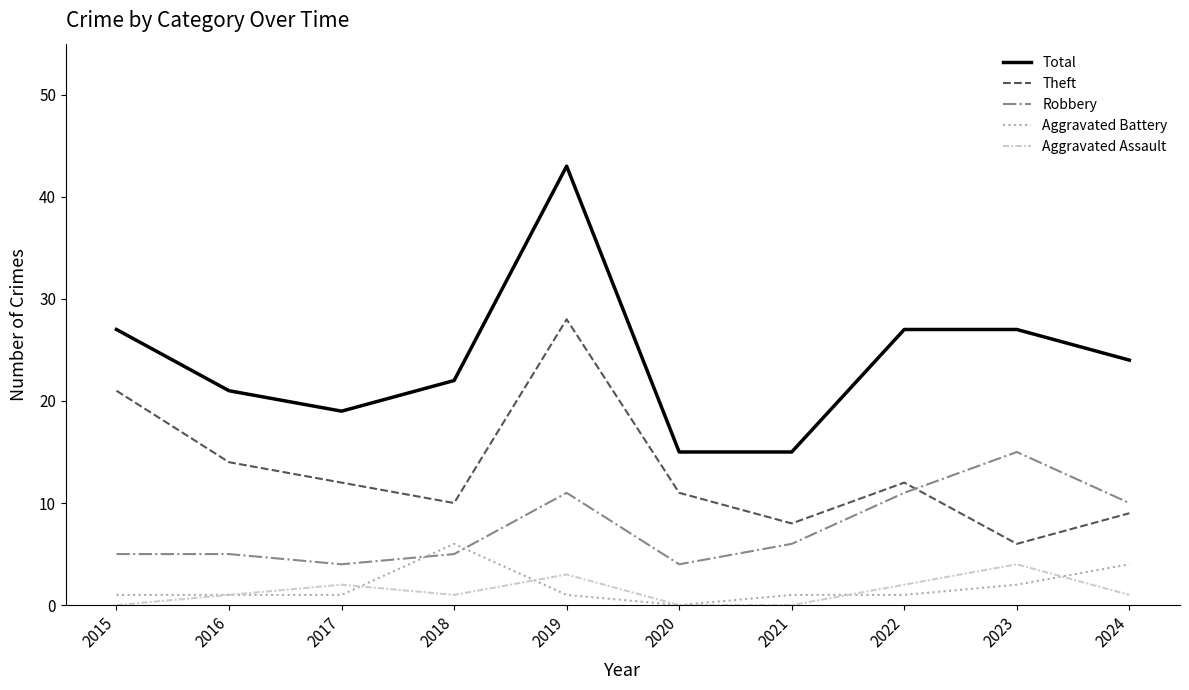

At which category is the sum across all series the highest?

2019